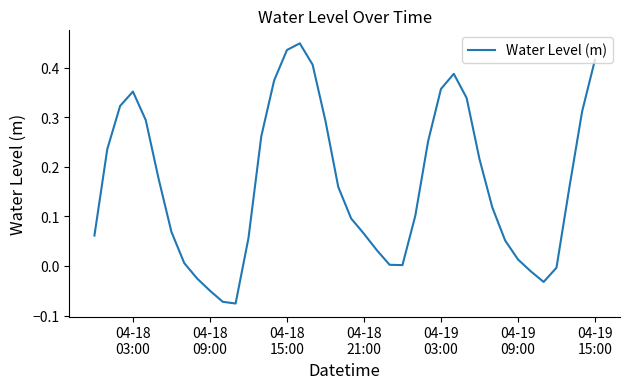

What is the difference between the maximum and minimum values?

0.5